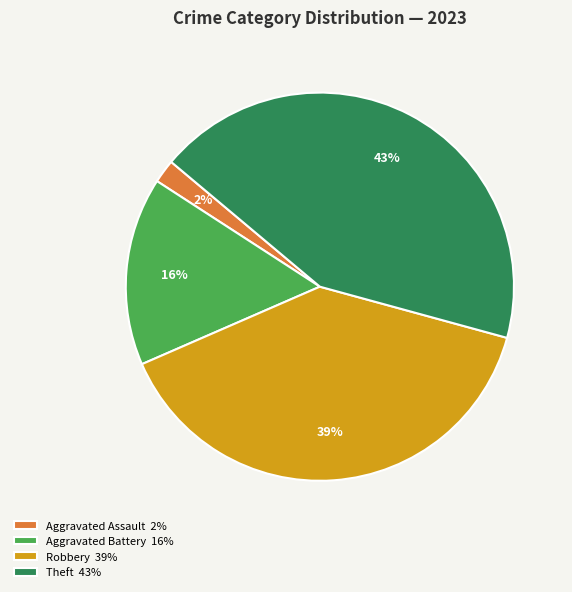

To the nearest percent, what is the average slice percentage?

25%